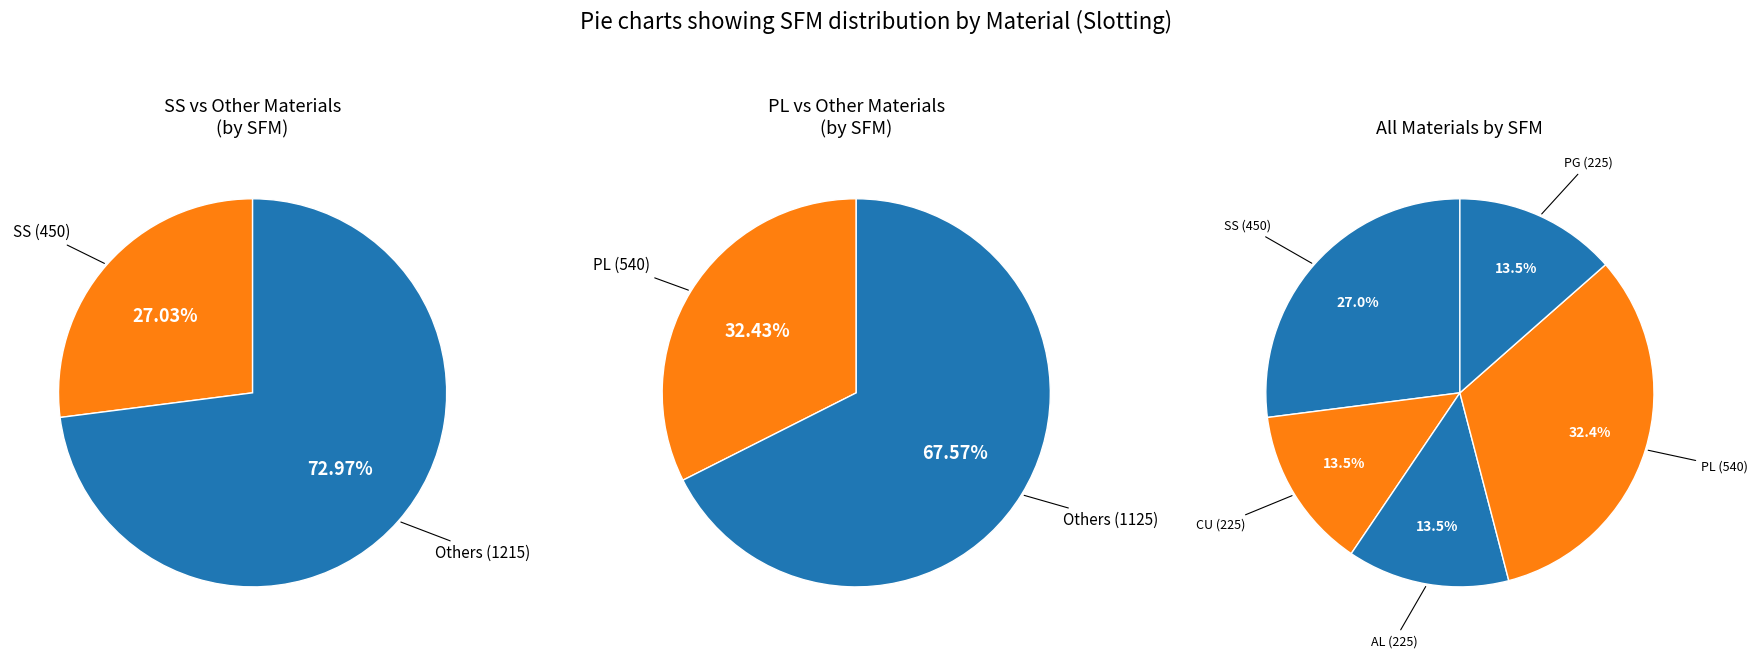

Which has a higher value, CU or PG?

CU